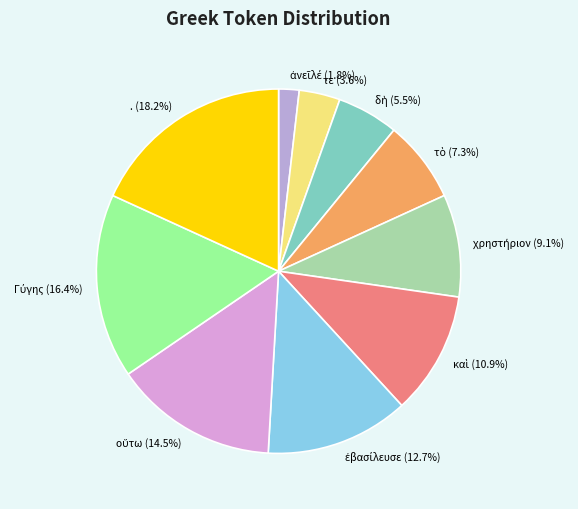

How many slices are in this pie chart?

10